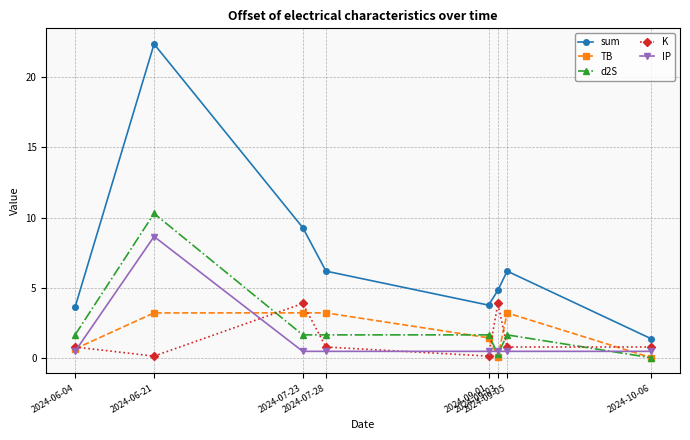

What is the minimum value for K?

0.2